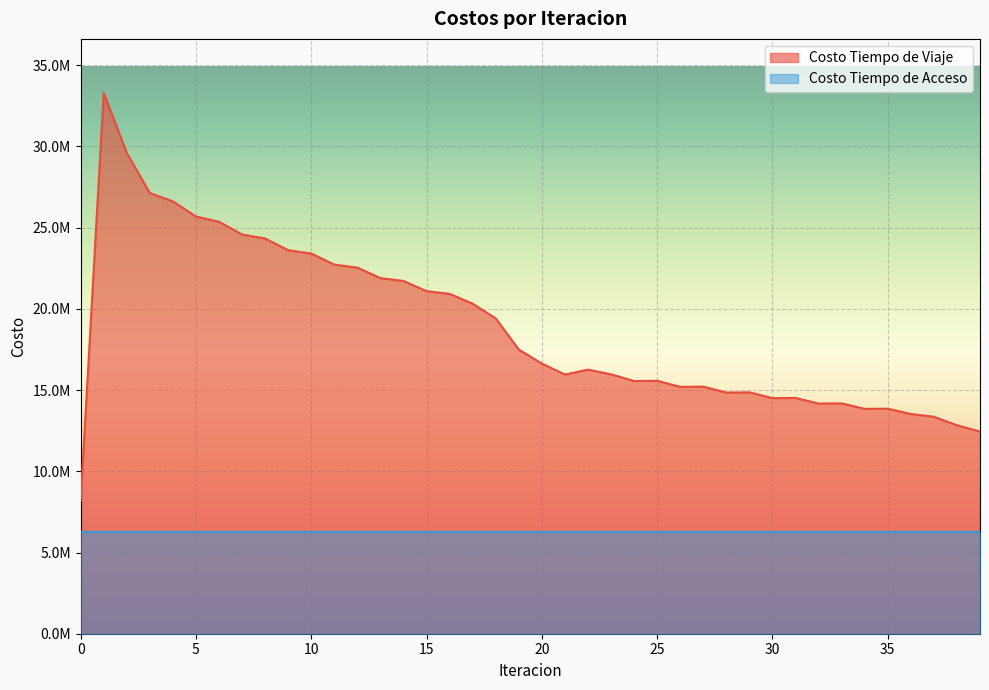

How many points are lower than both their immediate neighbors (excluding endpoints)?

7